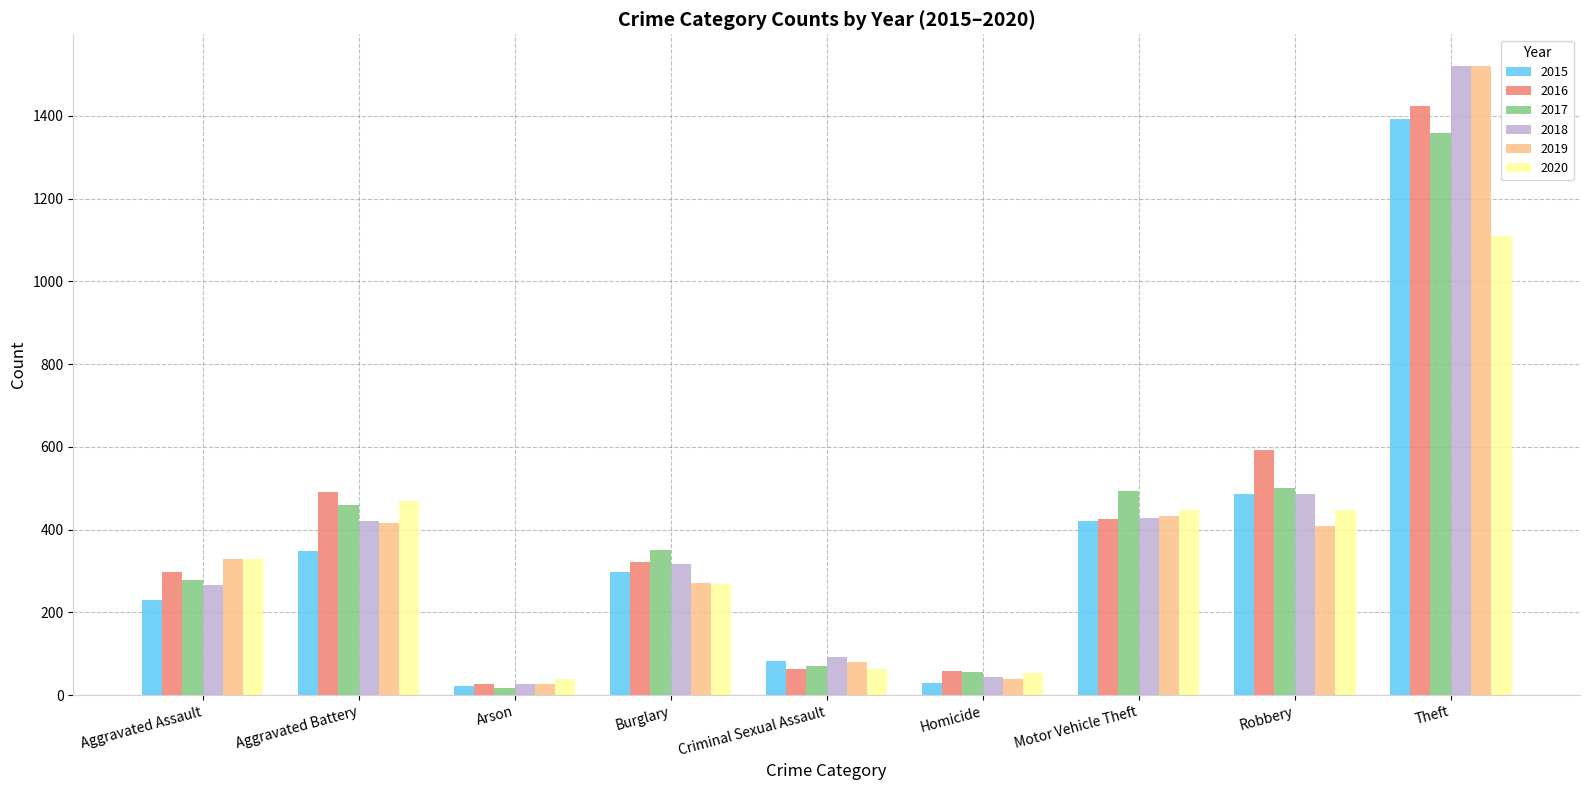

What are all the series names shown in the legend?

2015, 2016, 2017, 2018, 2019, 2020